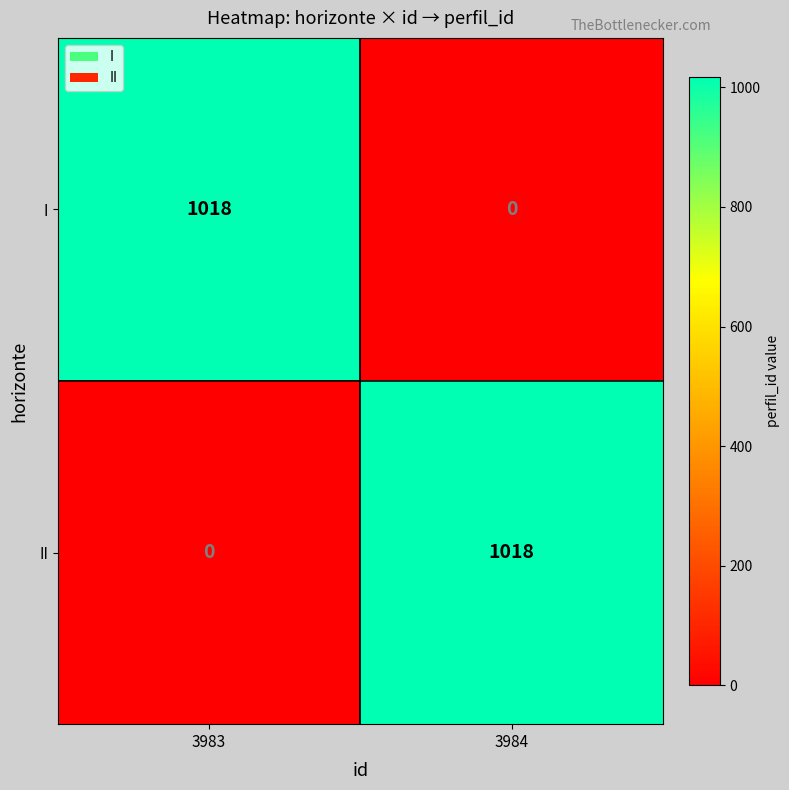

Reading left to right, list all the values displayed in this chart.

I: 1018	0
II: 0	1018